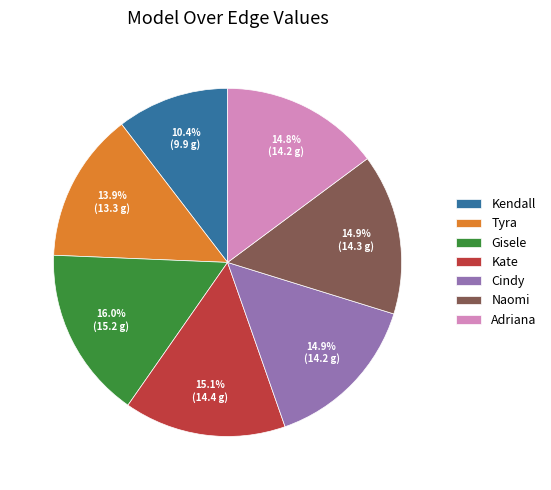

Which category has the smallest portion of the pie?

Kendall